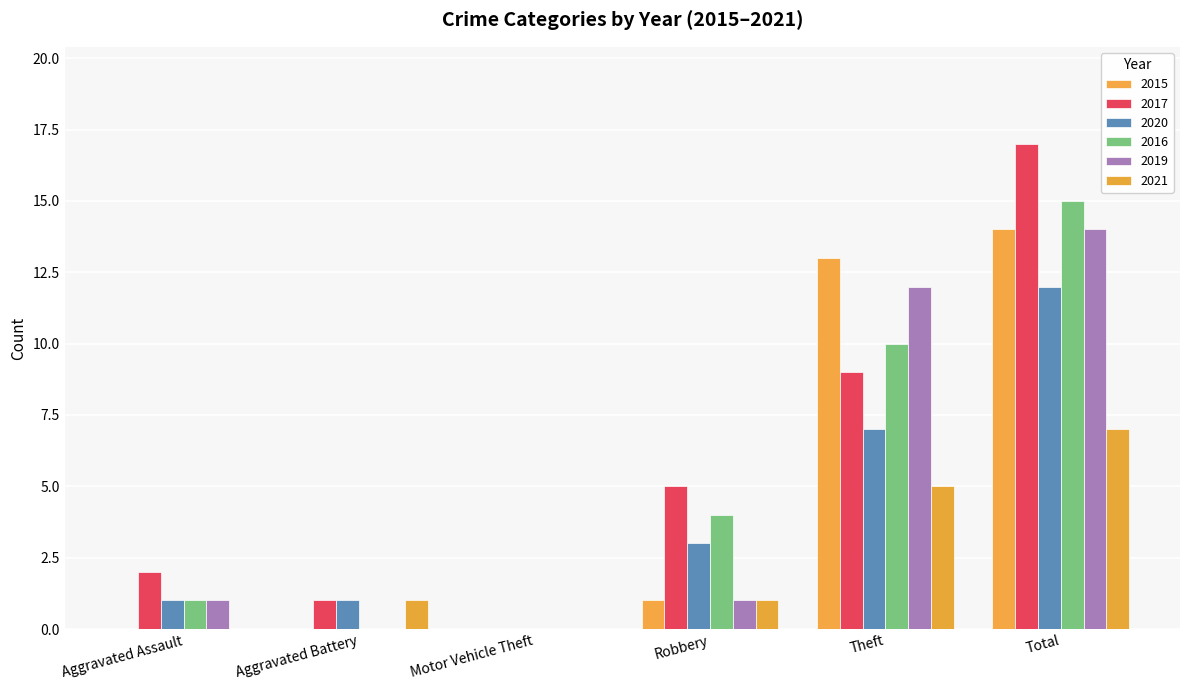

What is the maximum value shown in the chart?

17